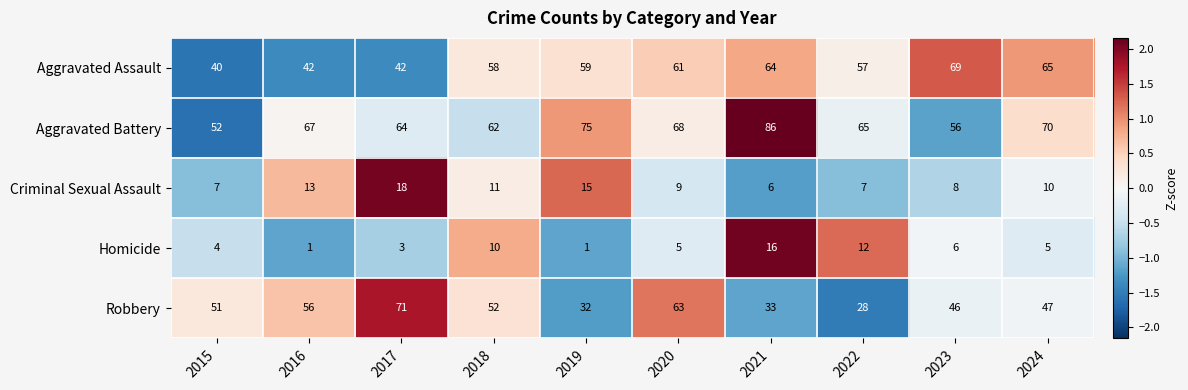

What is the maximum value shown in the chart?

86